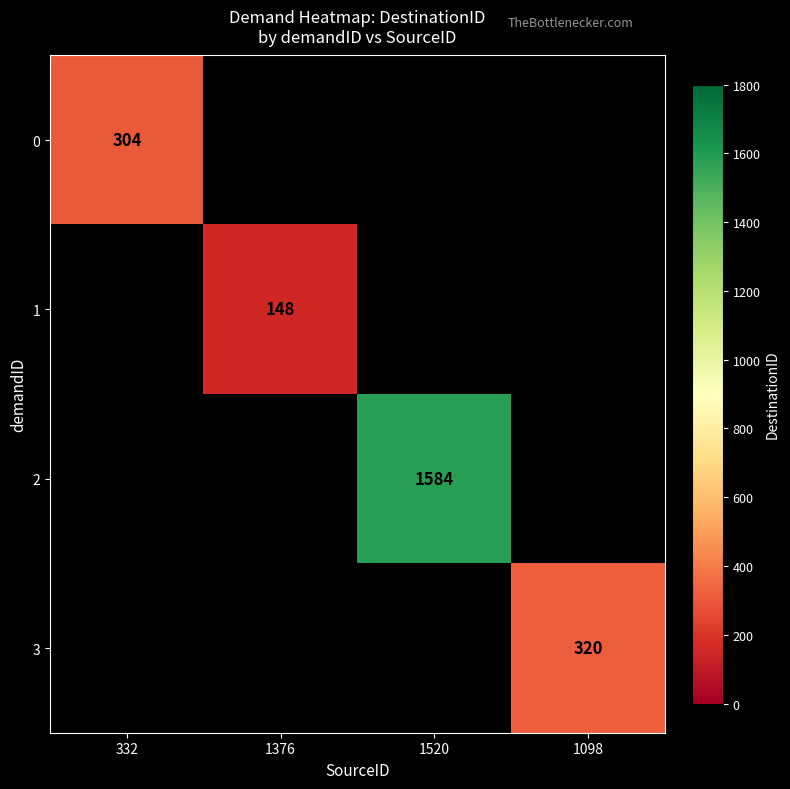

Which label corresponds to the smallest value in the chart?

1376